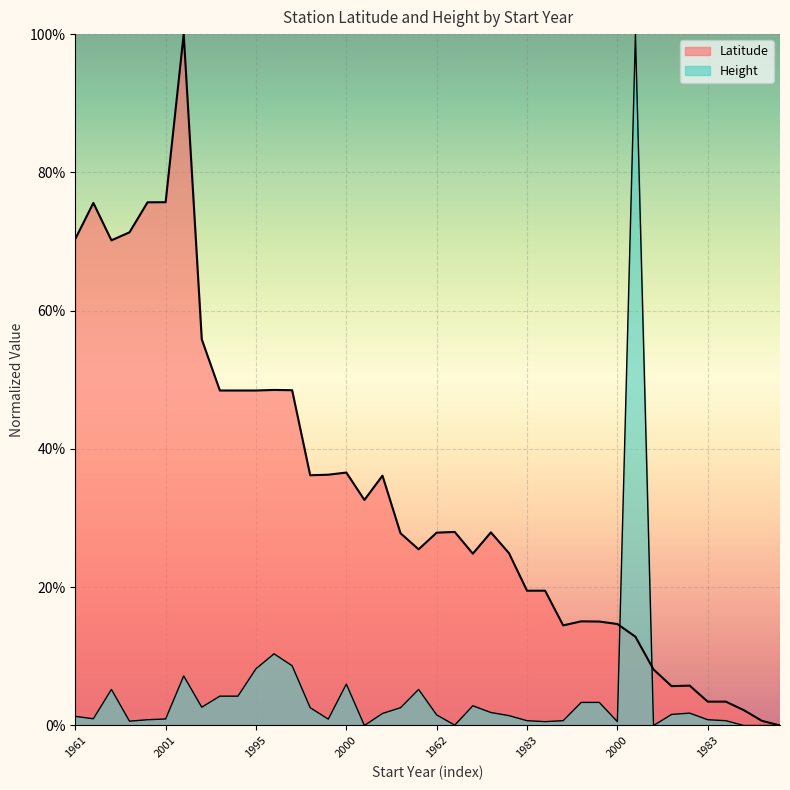

What value does the Height series have at 1962?

0.1